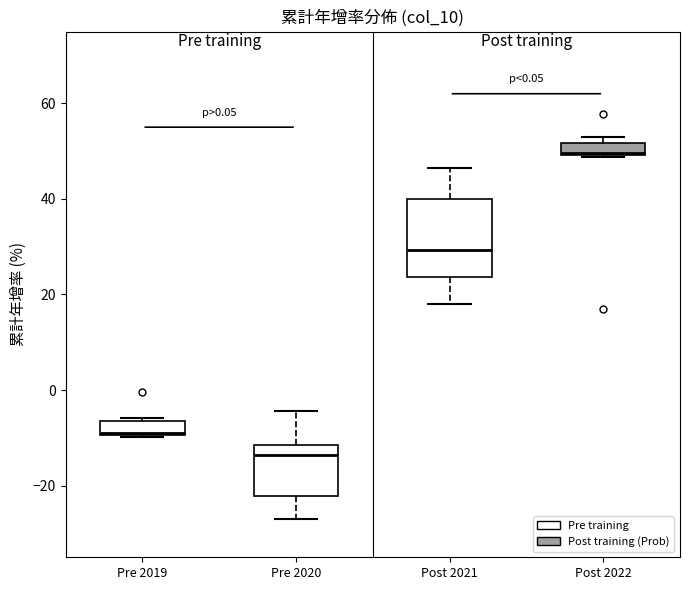

Where is the upper edge of the box for Pre 2019 on the y-axis? The values are not printed on the chart, so give them approximately, as read against the axis.

-6